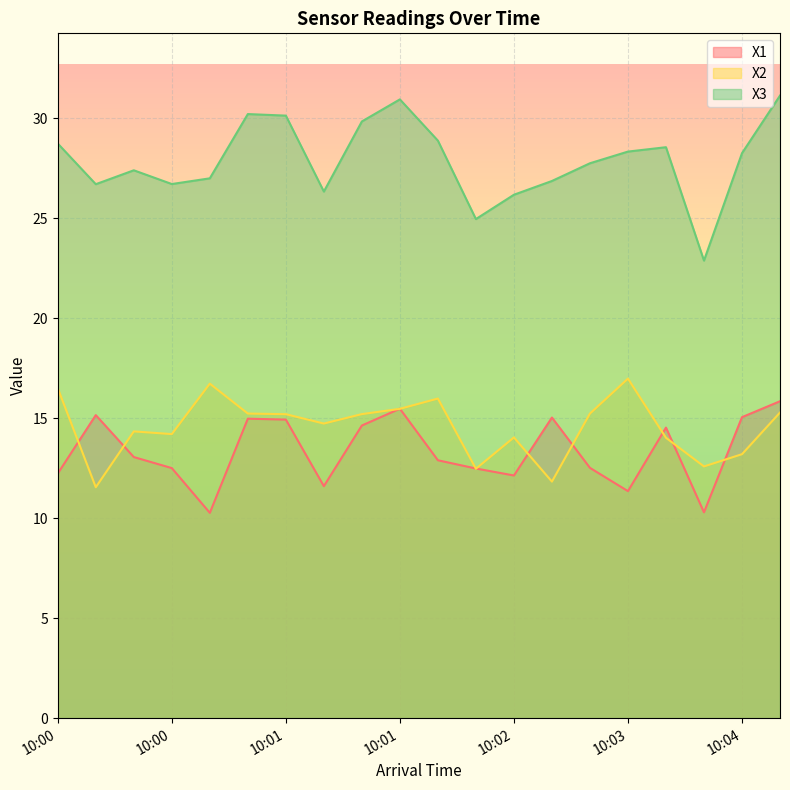

In X3, how many points are higher than both neighbors (excluding endpoints)?

4